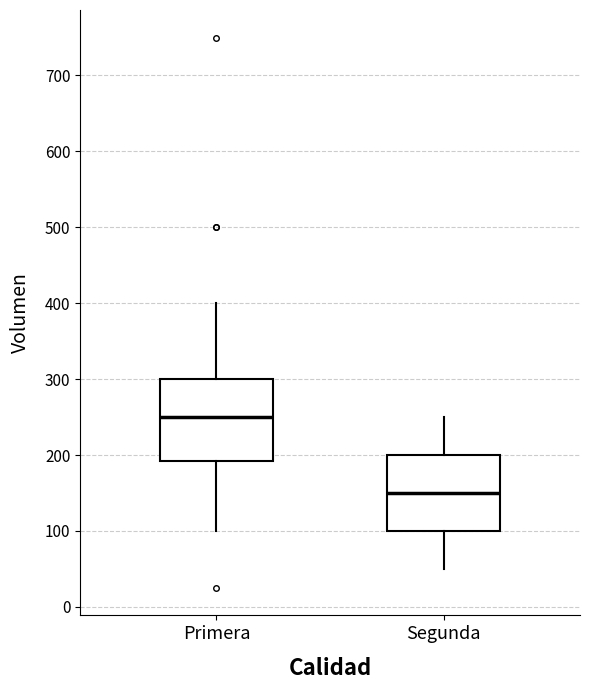

Reading left to right, transcribe this box plot: for each box, give where its median line is, the range the box spans, and where its two whiskers end, as read against the y-axis. The values are not printed on the chart, so give them approximately, as read against the axis.

Primera: median 250, box 190 to 300, whiskers 100 to 400
Segunda: median 150, box 100 to 200, whiskers 50 to 250